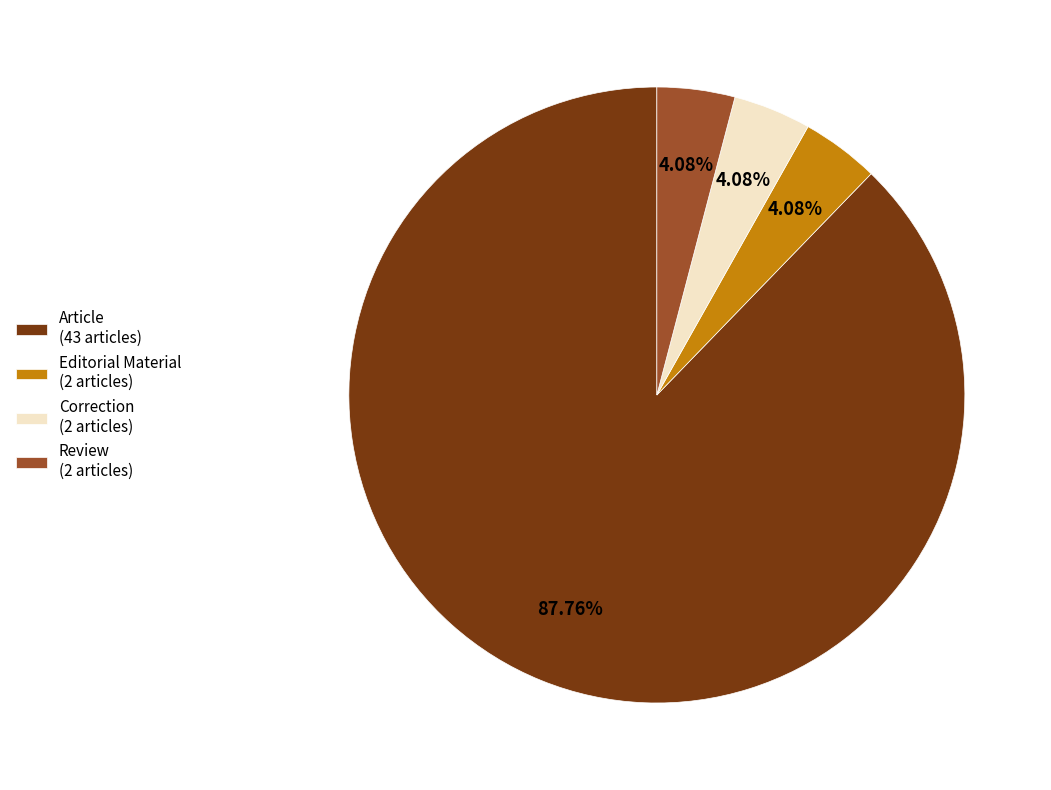

Which slice is the largest?

Article